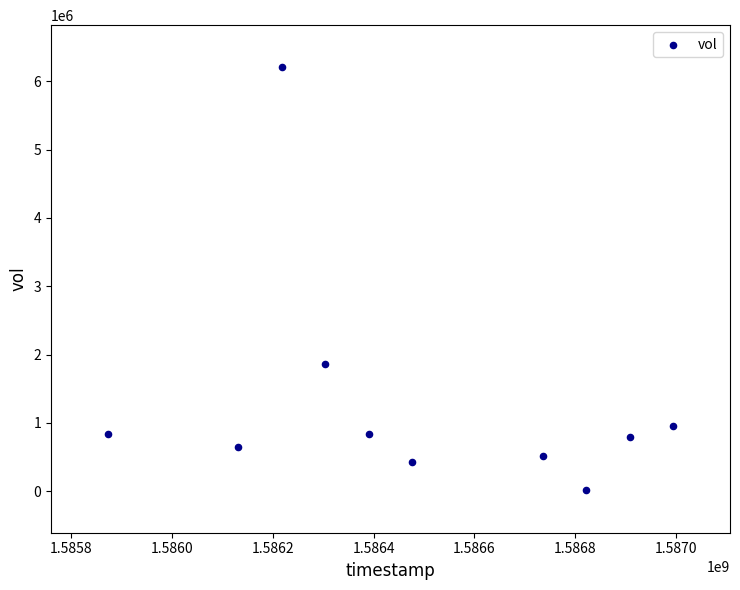

What is the range of X values (max minus min)?

1123200